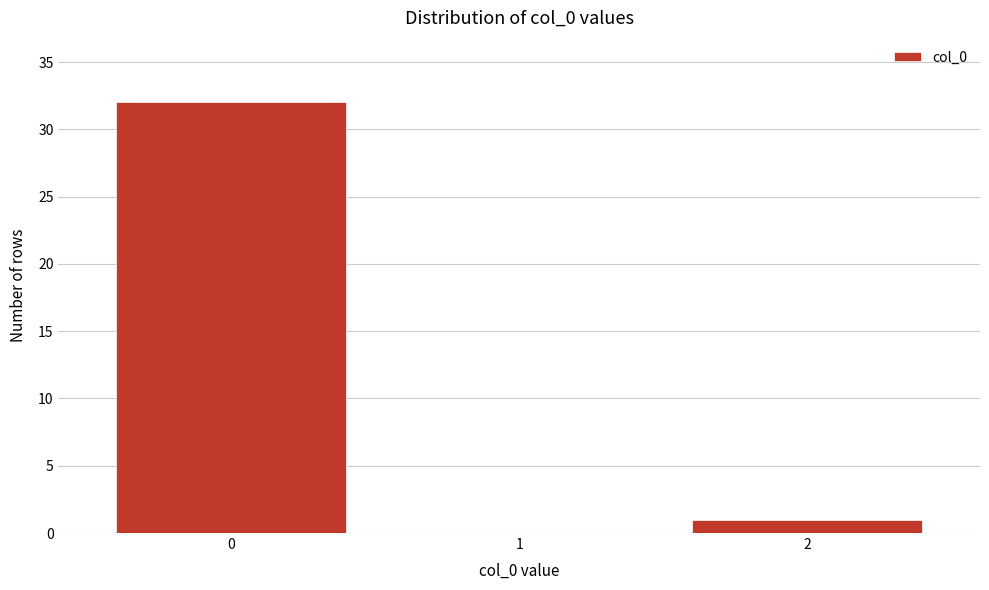

Reading left to right, transcribe all the data shown in this chart.

0=32	1=0	2=1